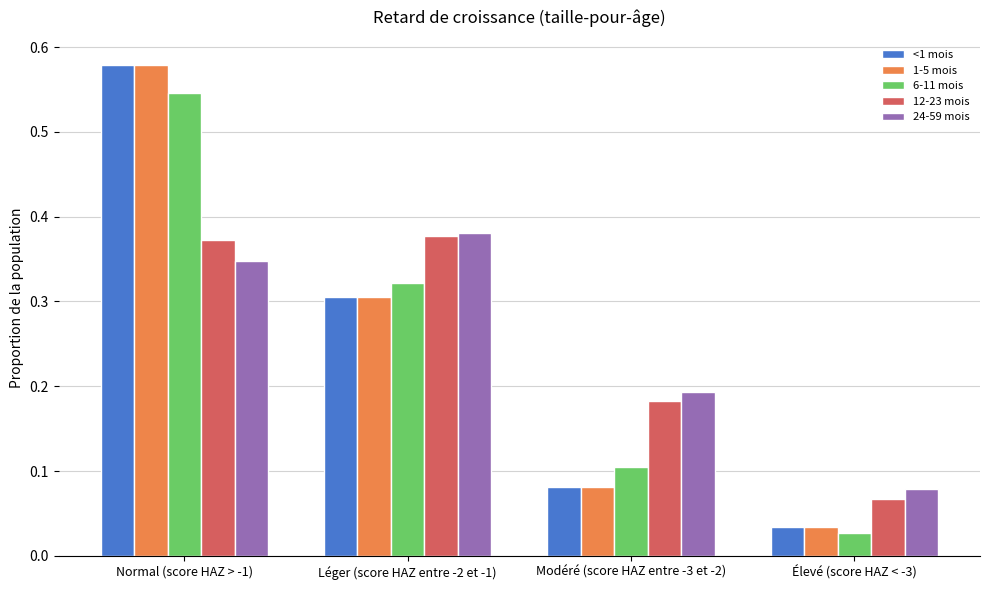

At which category is the sum across all series the highest?

Normal (score HAZ > -1)